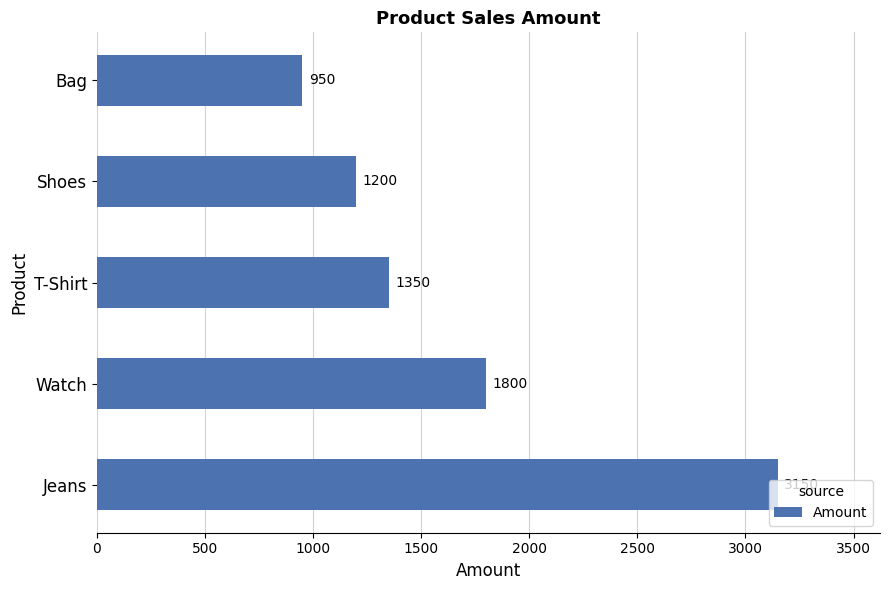

At which label is the value closest to 2050?

Watch